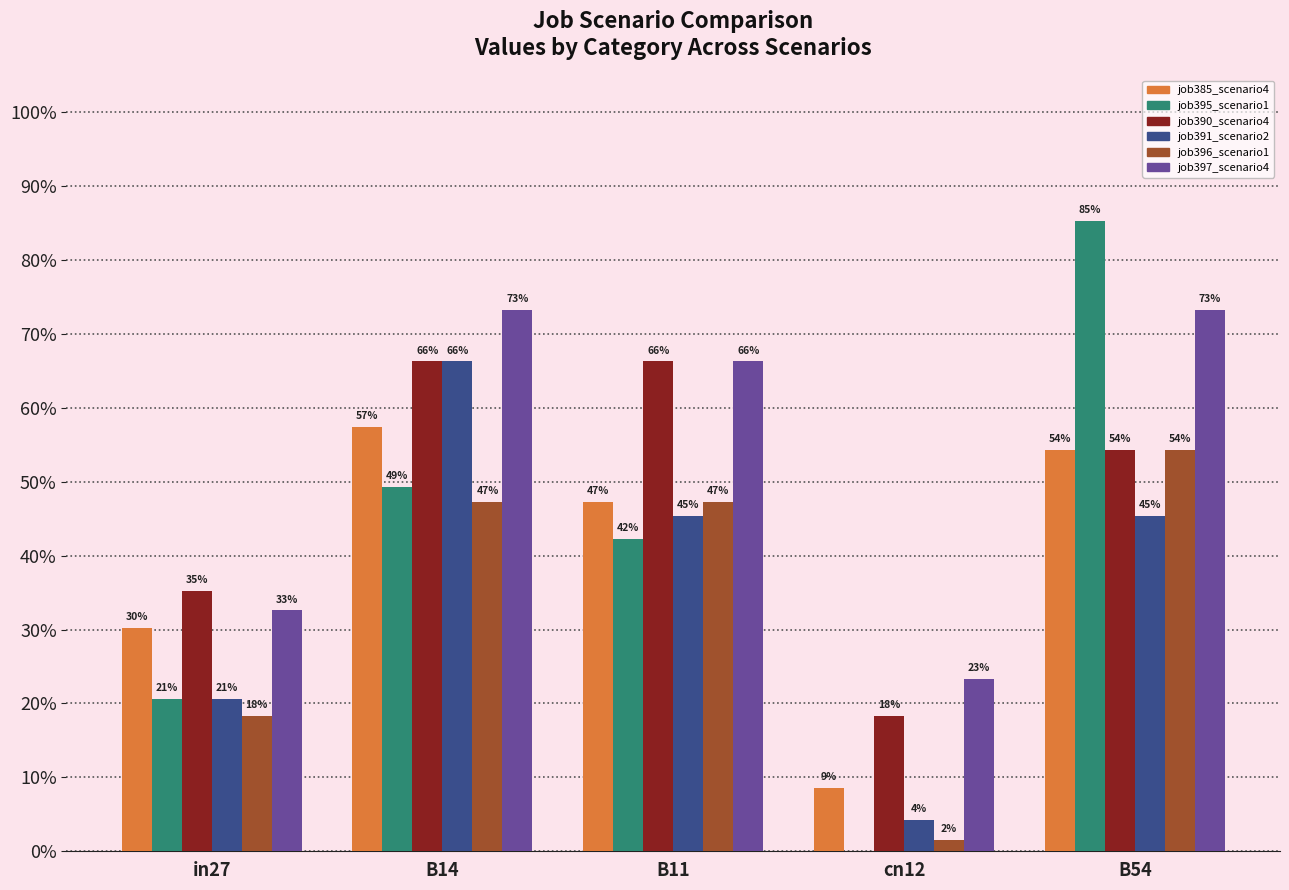

Are the bars grouped side by side (vs. stacked)?

Yes